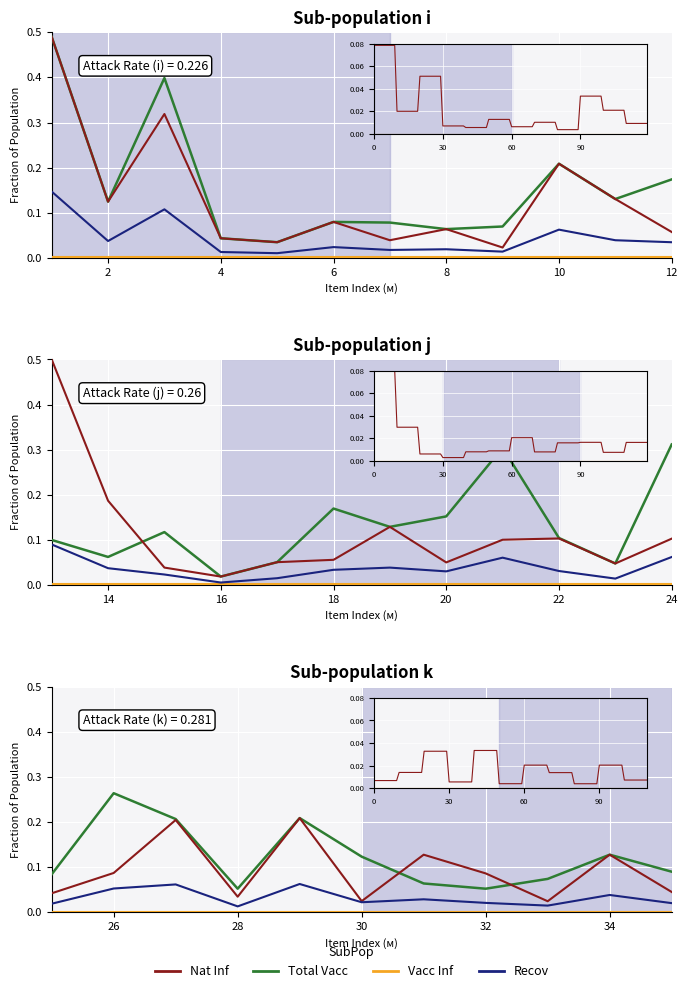

Is it true that Nat Inf equals 0.1 at 8?

False